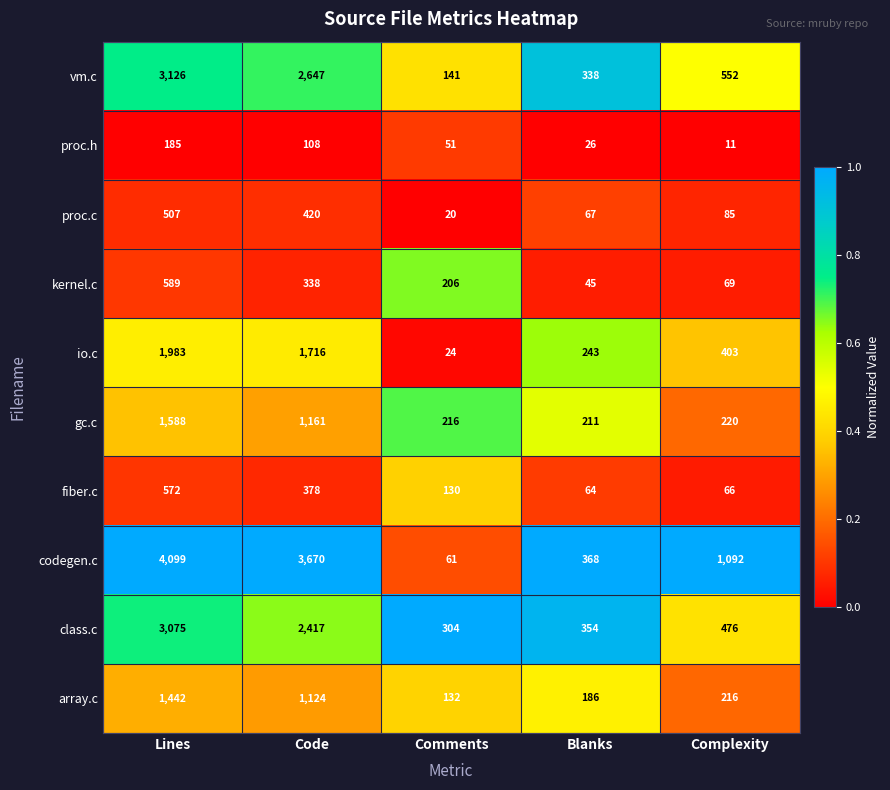

What is the difference between the proc.h values at Code and Comments?

57